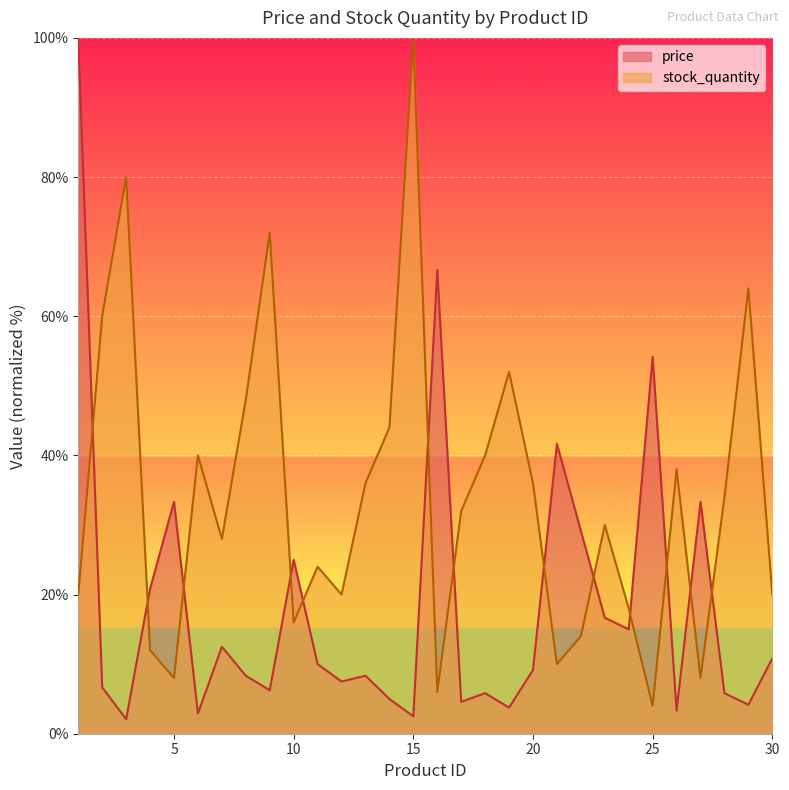

What is the minimum value shown in the chart?

2.1